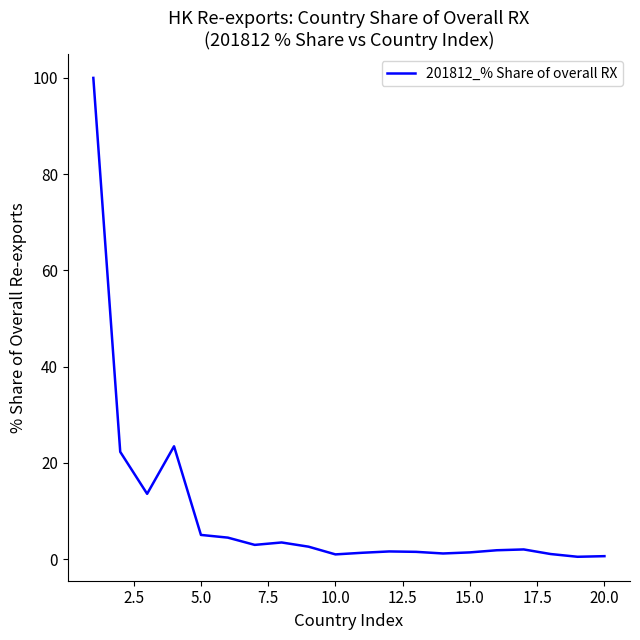

What is the greatest value displayed?

100.0